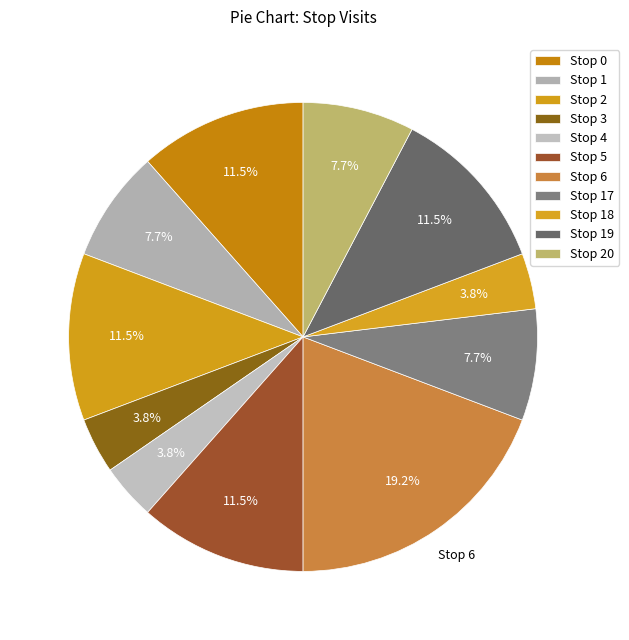

Does Stop 5 account for over 50% of the chart?

No